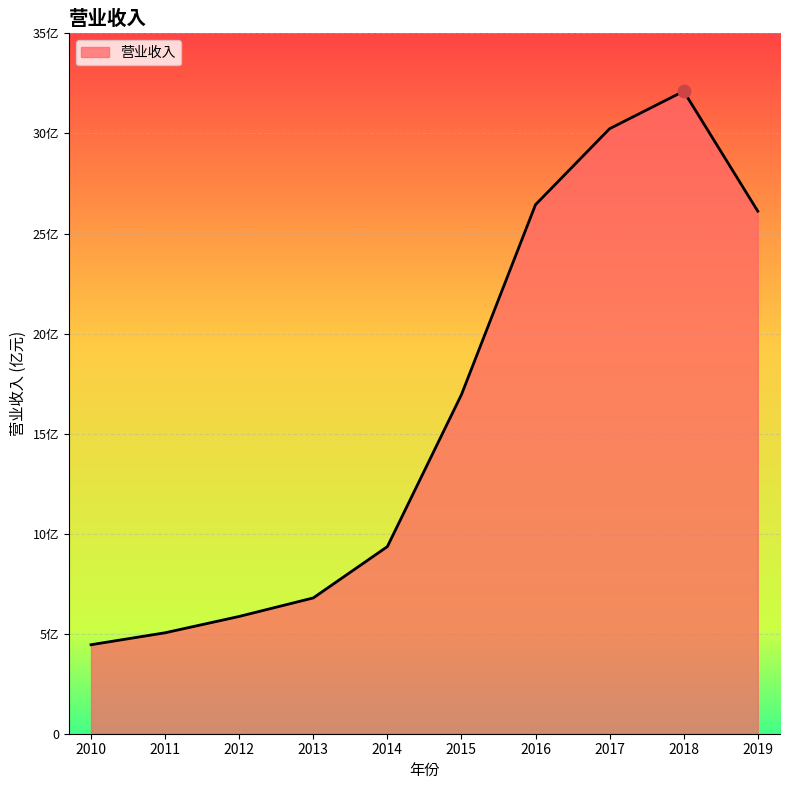

Approximately how many times larger is the value at 2012 compared to 2013?

0.9